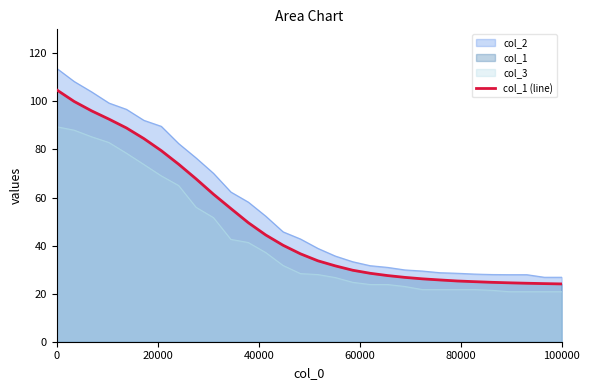

Where is the data nearest to the value 64?

9